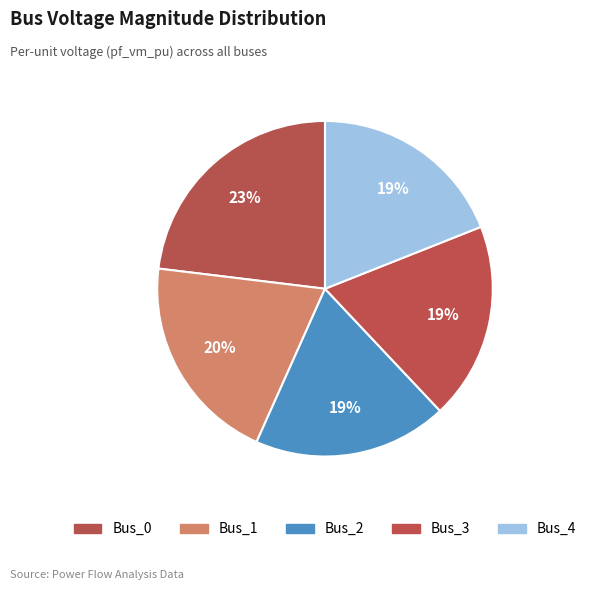

To the nearest percent, what is the difference between the largest and smallest slice percentages?

4%